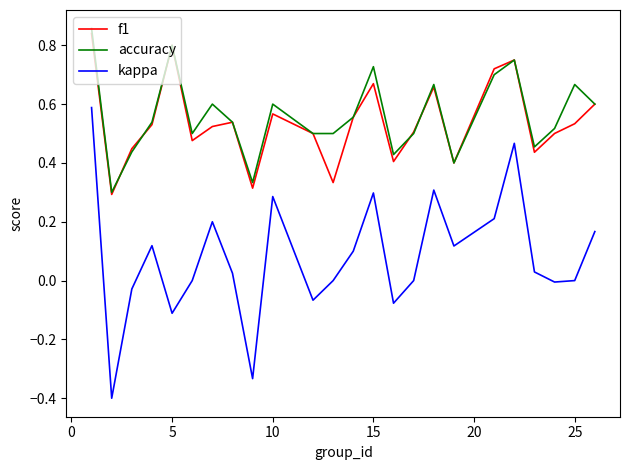

What is the smallest value displayed?

-0.4